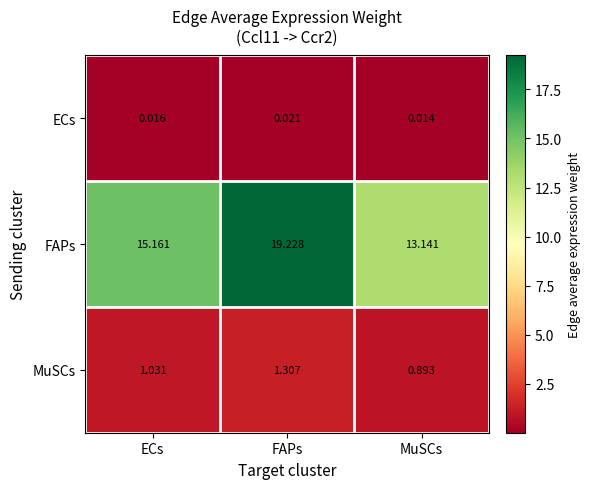

Between ECs and FAPs, which series saw the biggest shift?

FAPs